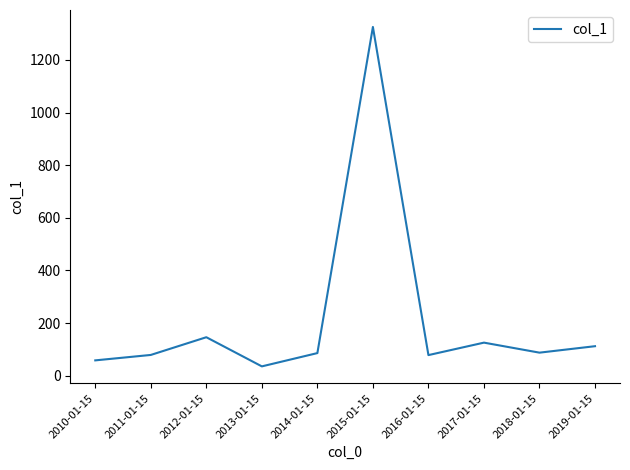

Count the number of values greater than 87.

5